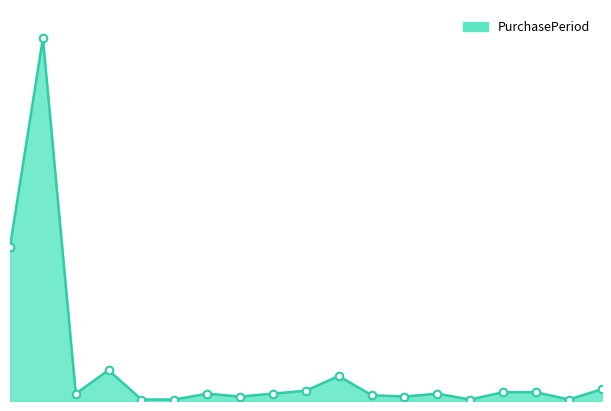

How many lines are shown in the chart?

1